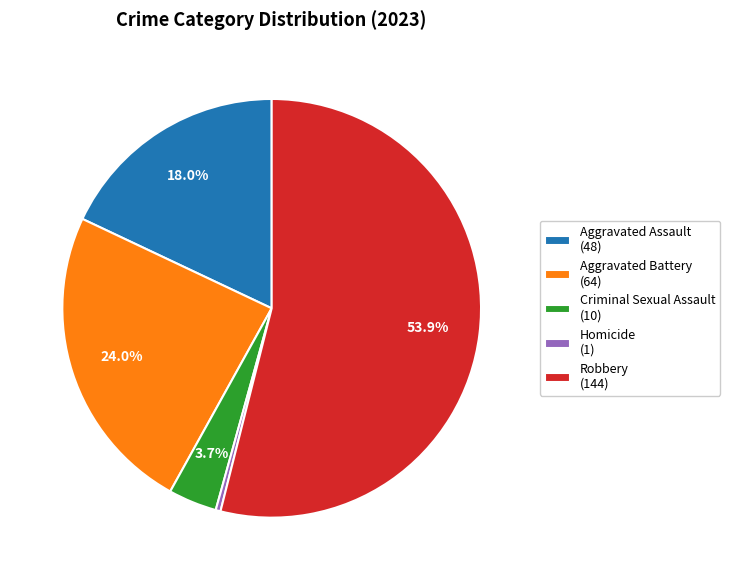

Which slice is the largest?

Robbery